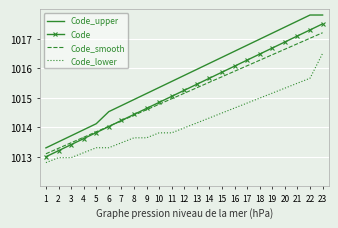

True or false: Code_lower and Code cross at least once.

False